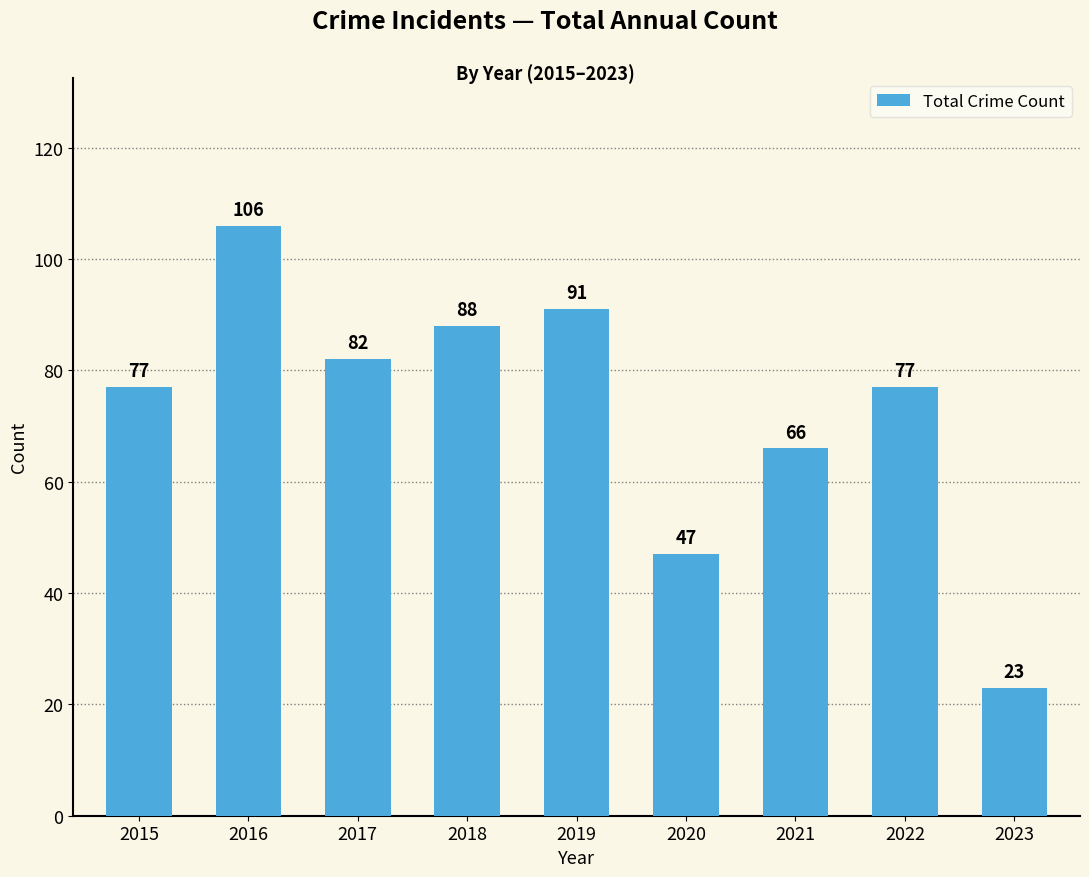

What is the ratio of the value at 2023 to the value at 2015?

0.3